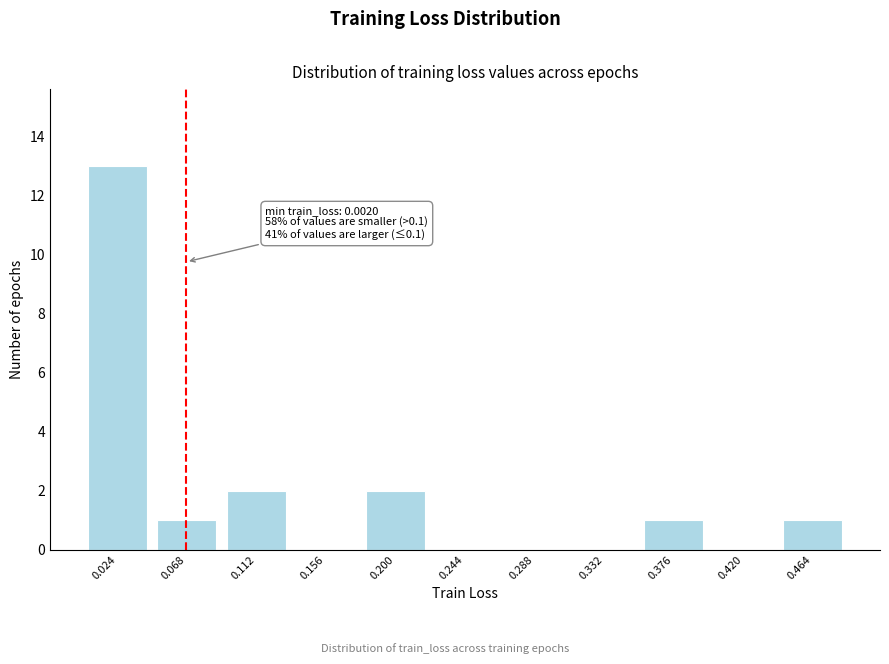

Which range on the x-axis has the tallest bar?

0.000 to 0.045